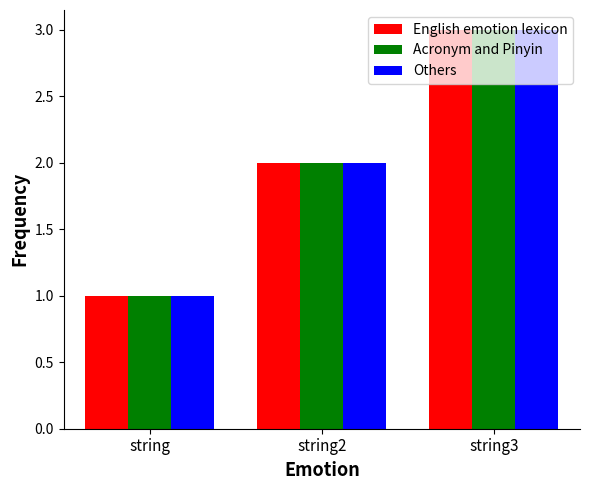

Is the value of Others at string3 greater than the value of English emotion lexicon at string?

Yes